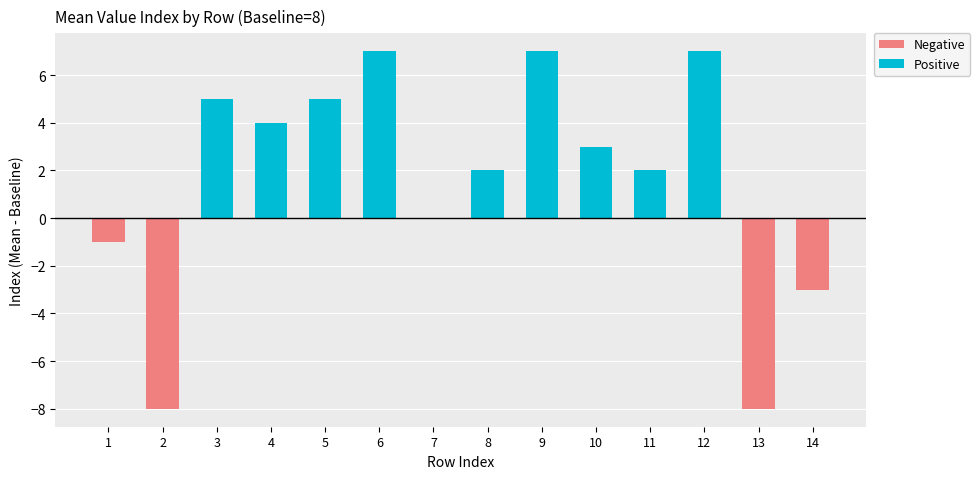

What is the difference between the values at 6 and 13?

15